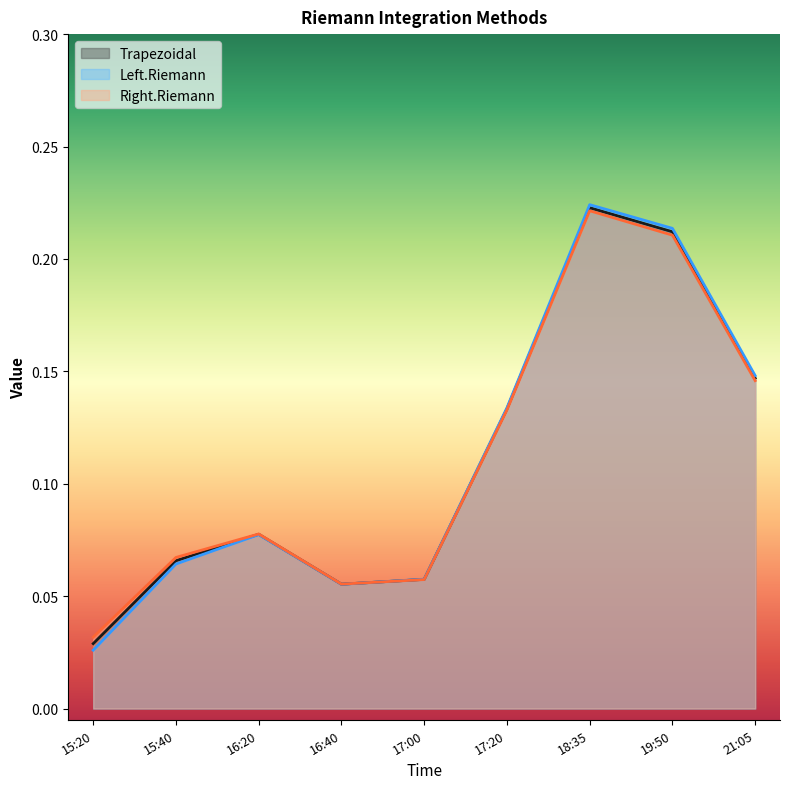

What position from the right is 19:50?

2